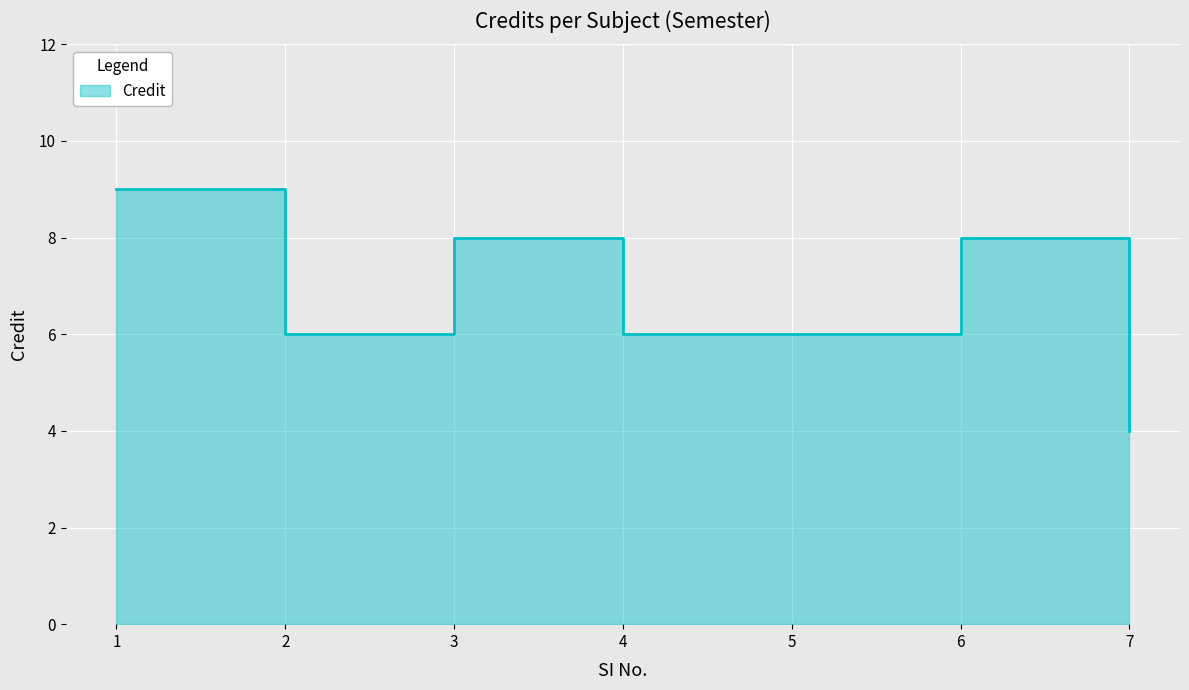

How many distinct data groups are displayed?

1